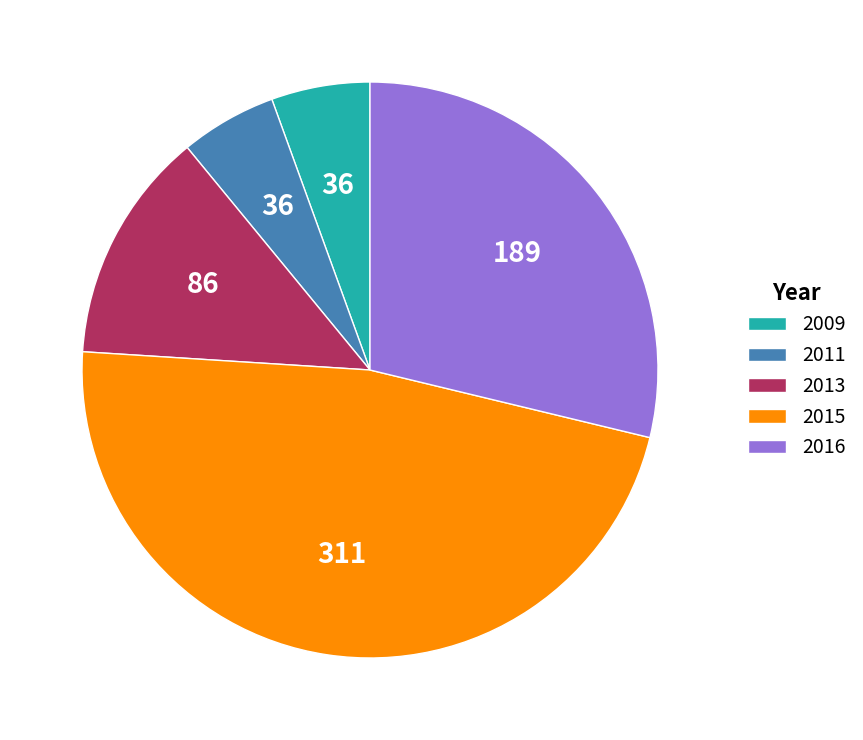

Which slice is the largest?

2015